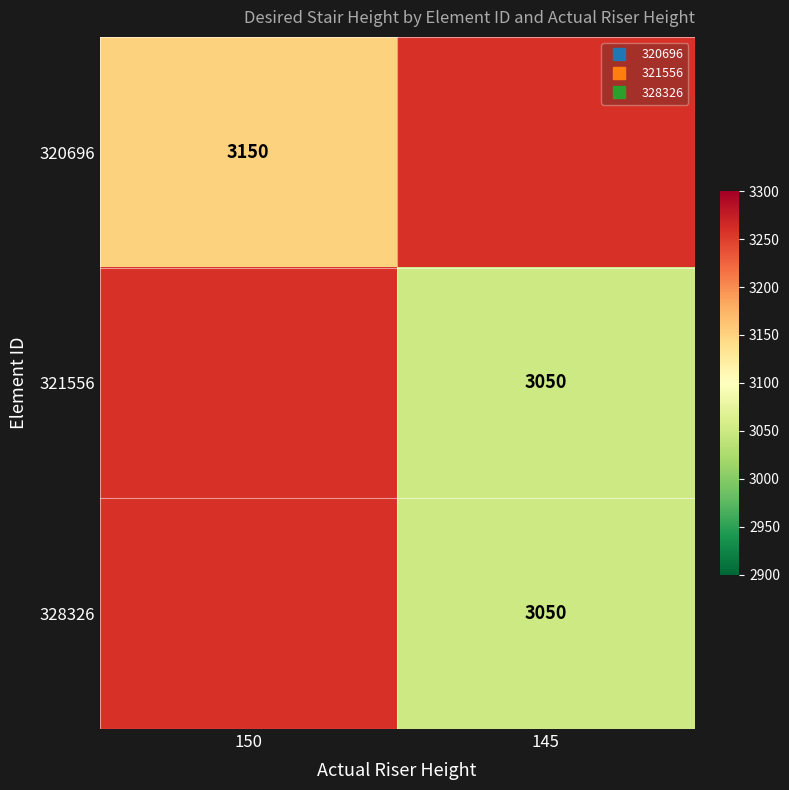

True or false: 328326 has a value of 1422.6 at 145.

False